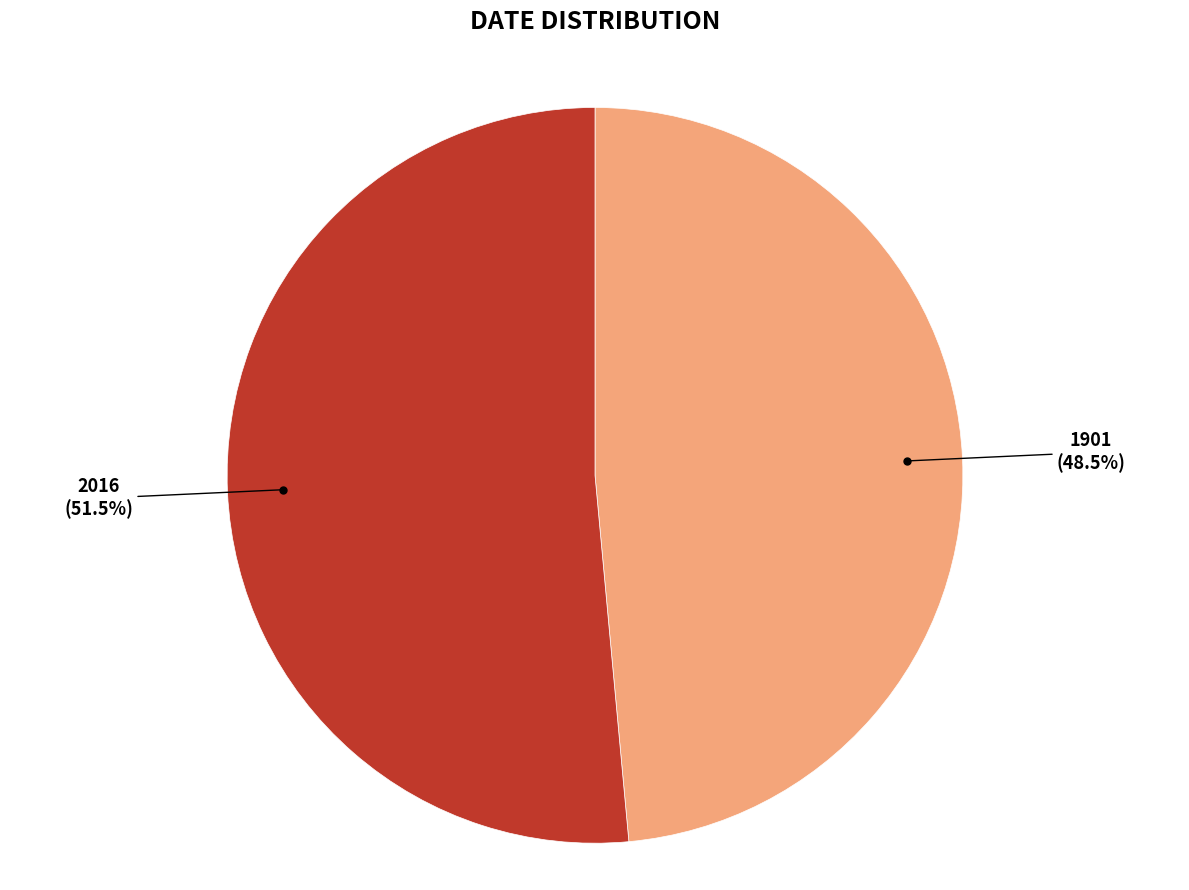

How many segments does this pie chart have?

2